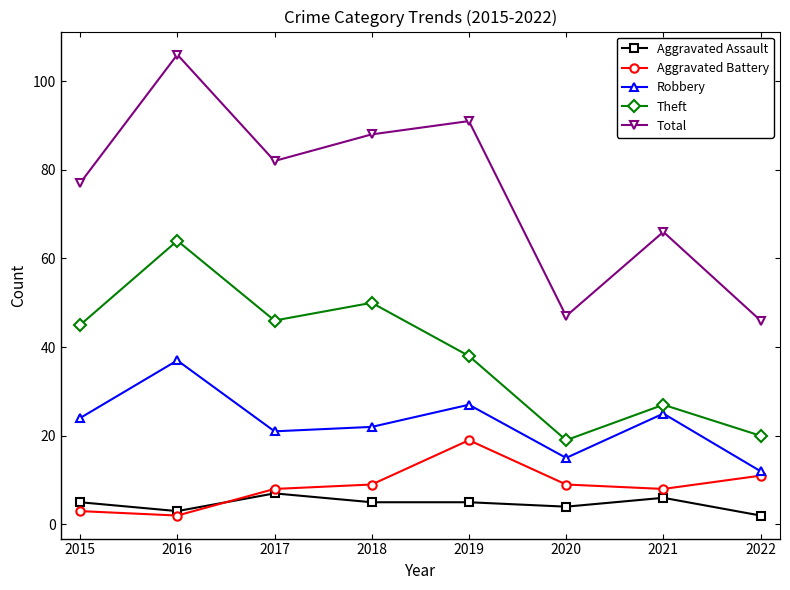

The Theft series shows 19 at 2020. True or false?

True